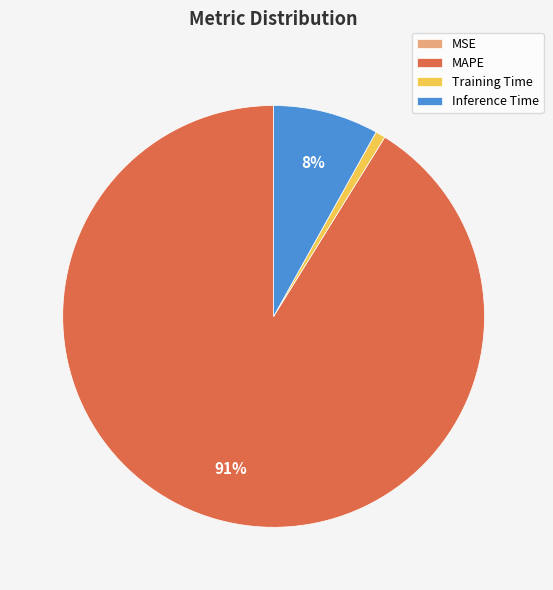

Is there any slice that represents more than half of the pie?

Yes